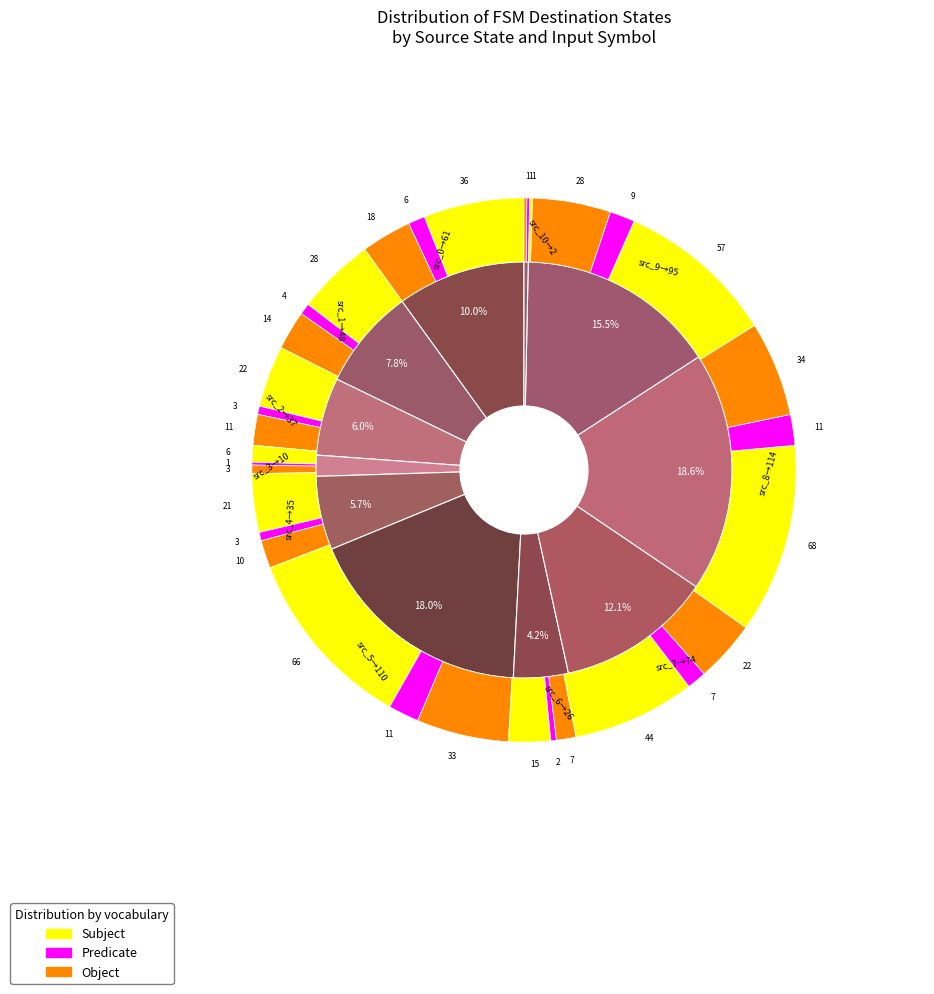

Is there a majority slice in this chart?

No